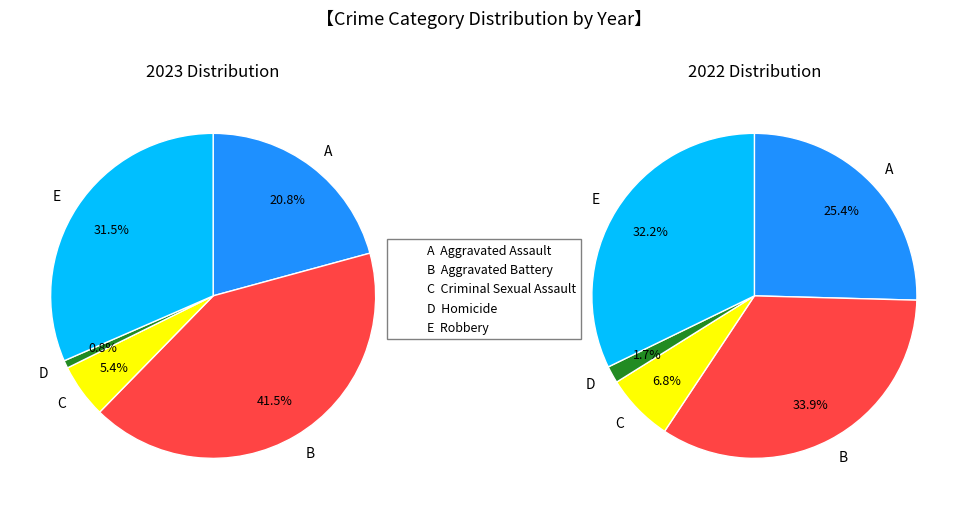

To the nearest percent, what portion does Aggravated Battery represent?

42%